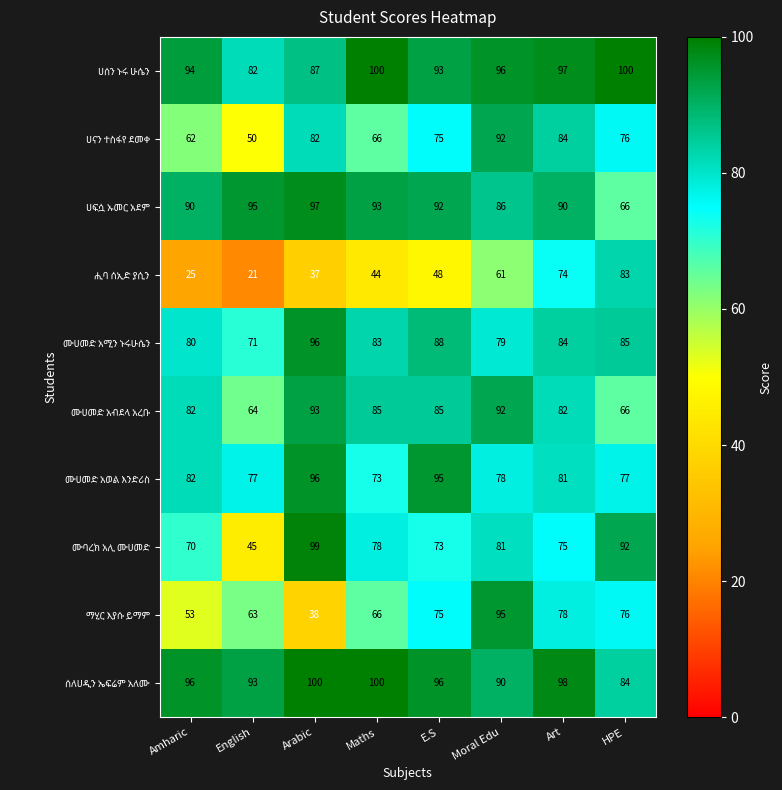

What is the difference between the highest and lowest values at E.S?

48